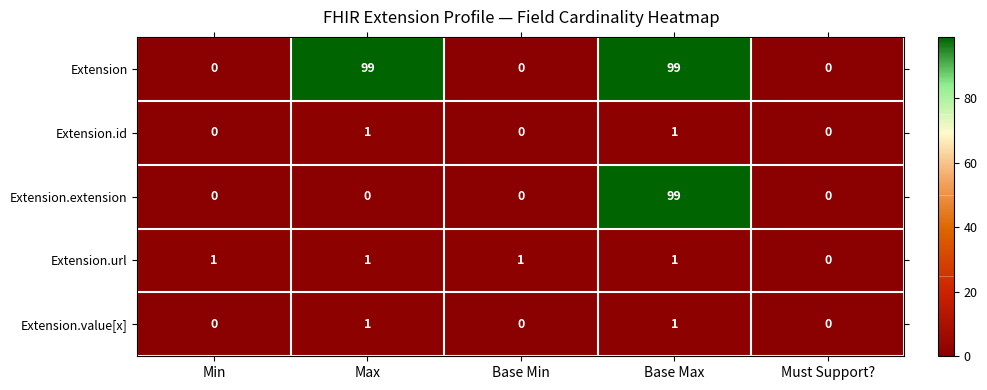

What is the difference between the maximum and second lowest values in the Extension series?

99